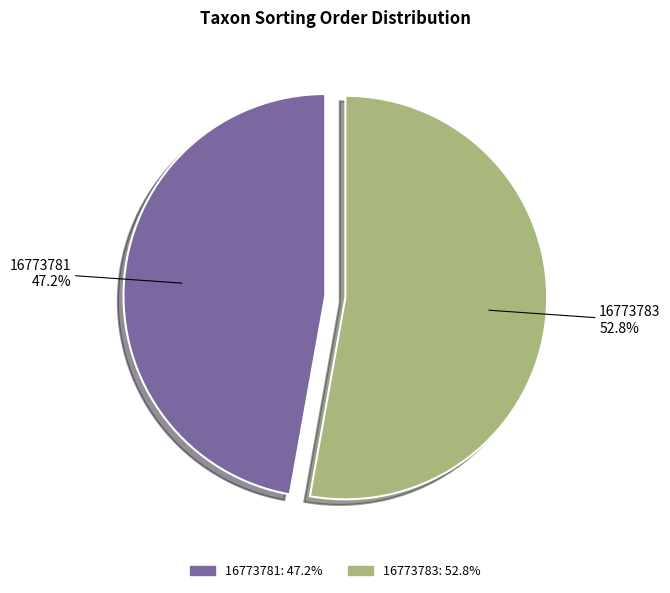

To the nearest percent, what is the difference between the 16773783 and 16773781 slice percentages?

6%